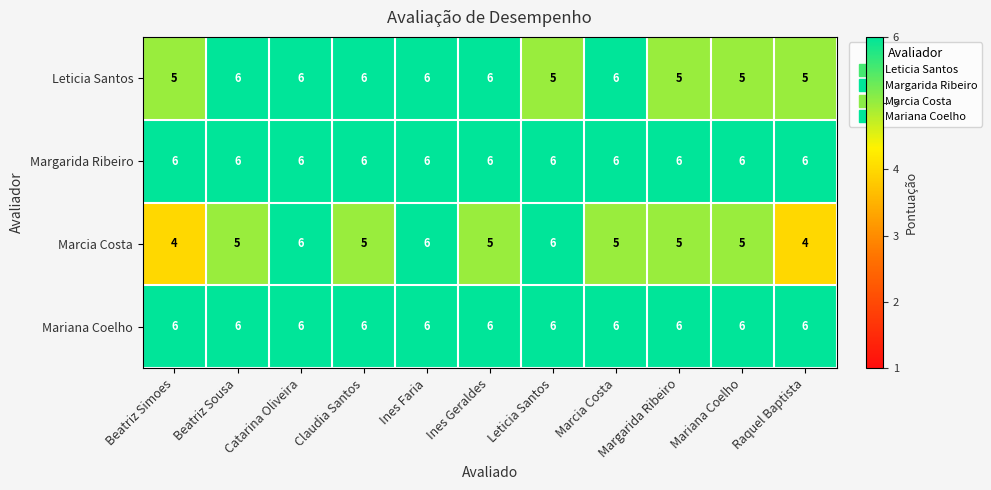

Read the Leticia Santos value at Claudia Santos.

6